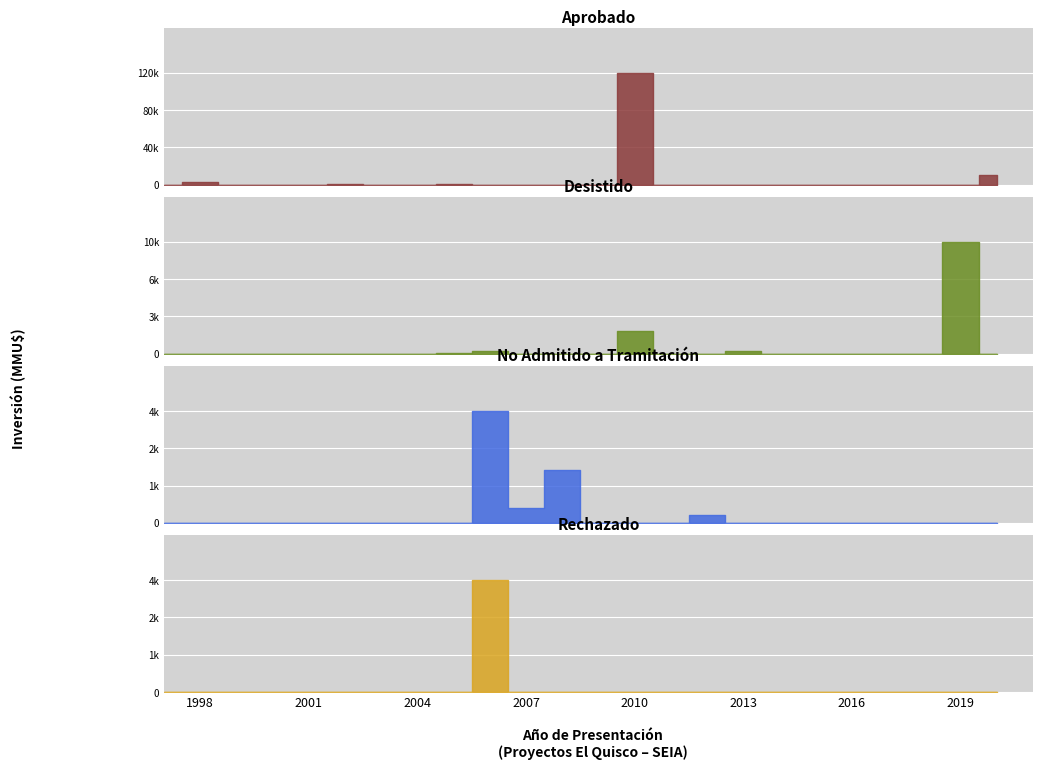

True or false: Desistido has more than 0 points higher than both neighbors.

True